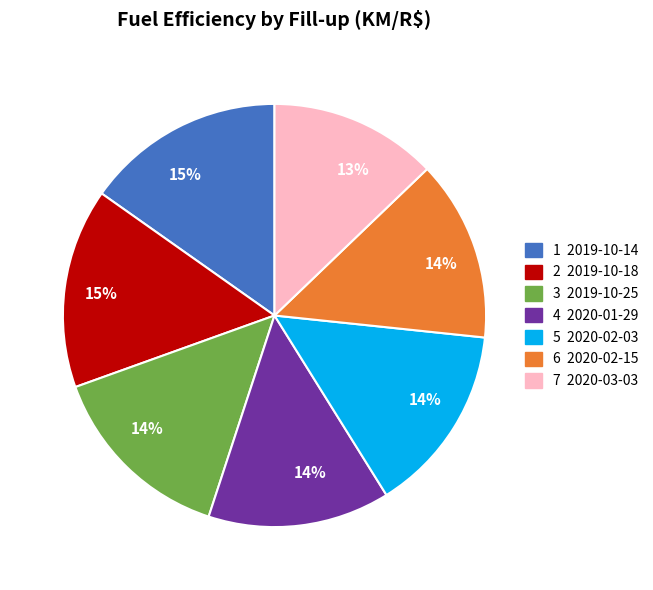

To the nearest percent, what is the average slice percentage?

14%